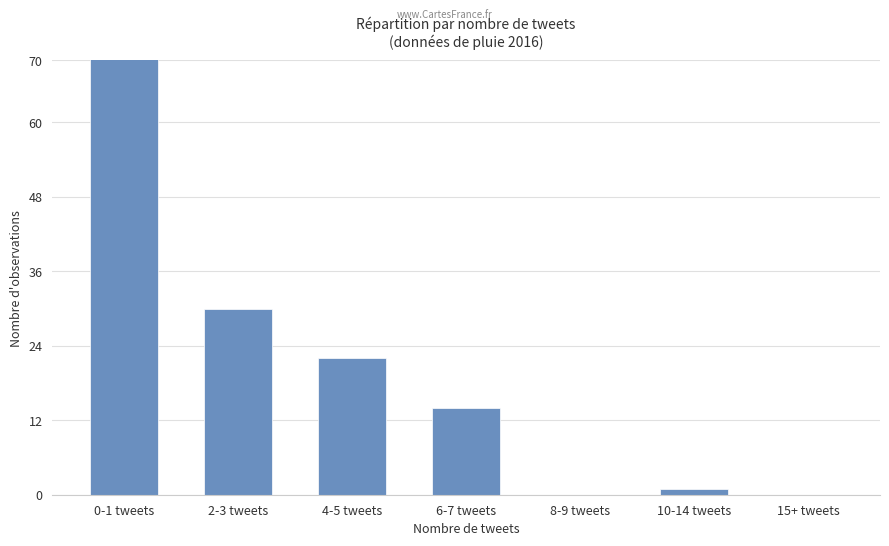

The chart shows a value of 14 at 6-7 tweets. True or false?

True